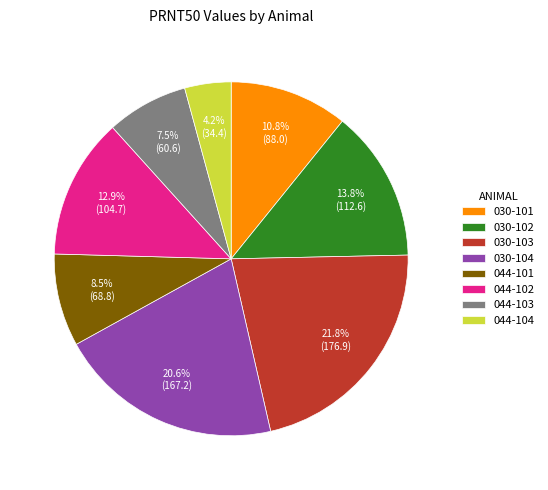

Does 030-102 represent more than half of the total?

No